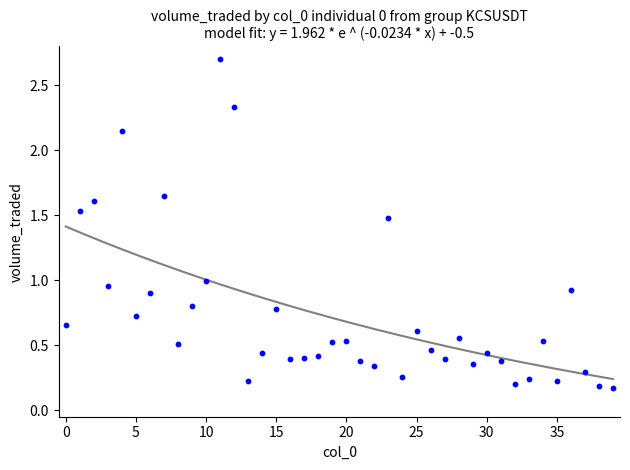

What is the range of Y values (max minus min)?

2.5